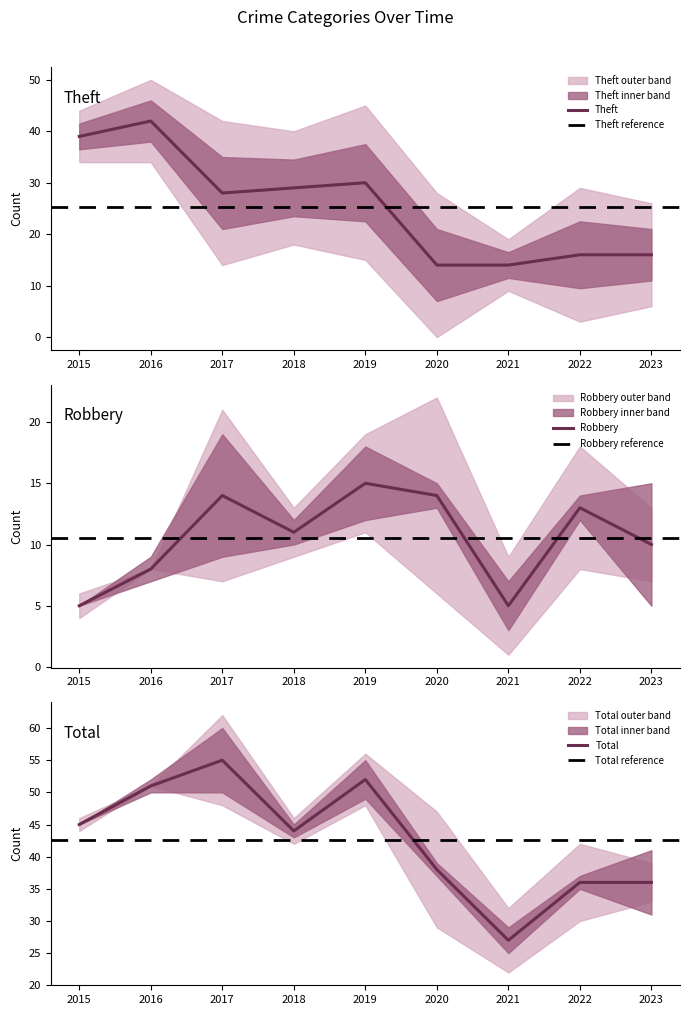

How many interior local valleys does the Robbery series have?

2